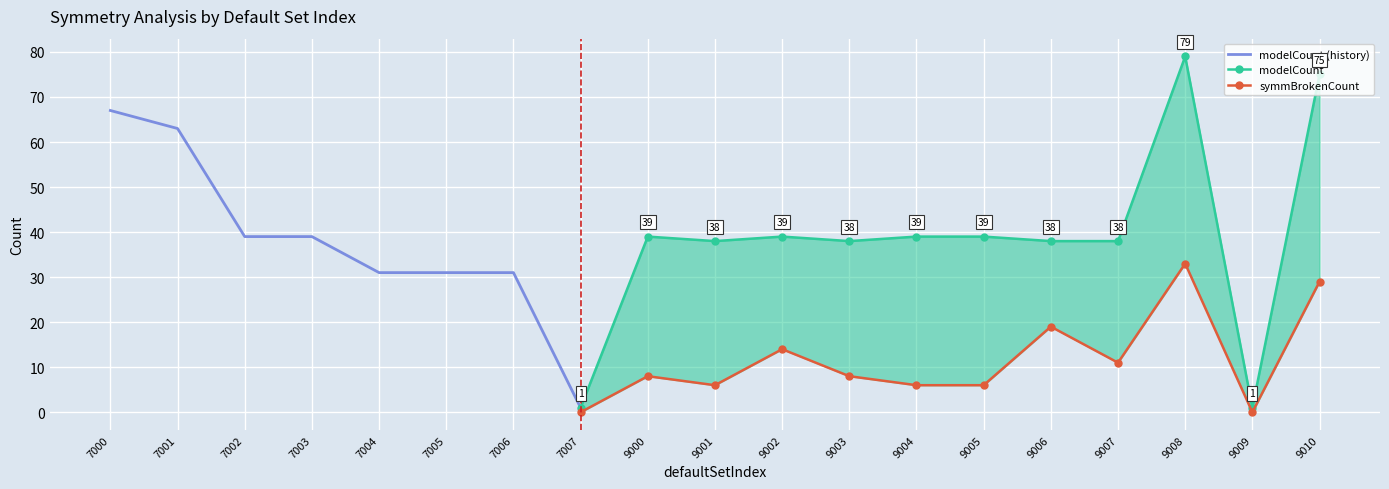

List the series in order of their peak value, lowest first.

symmBrokenCount, modelCount